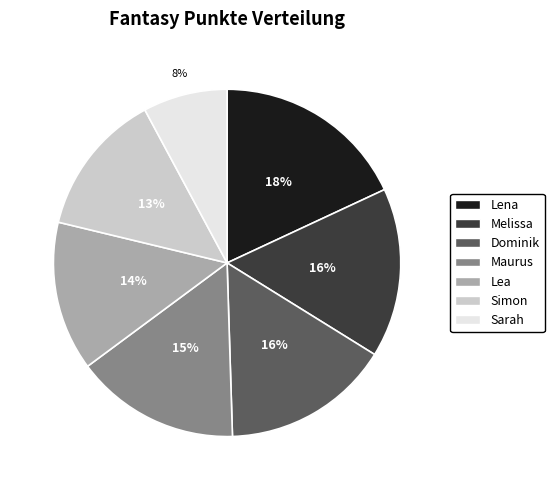

Does Melissa account for over 50% of the chart?

No